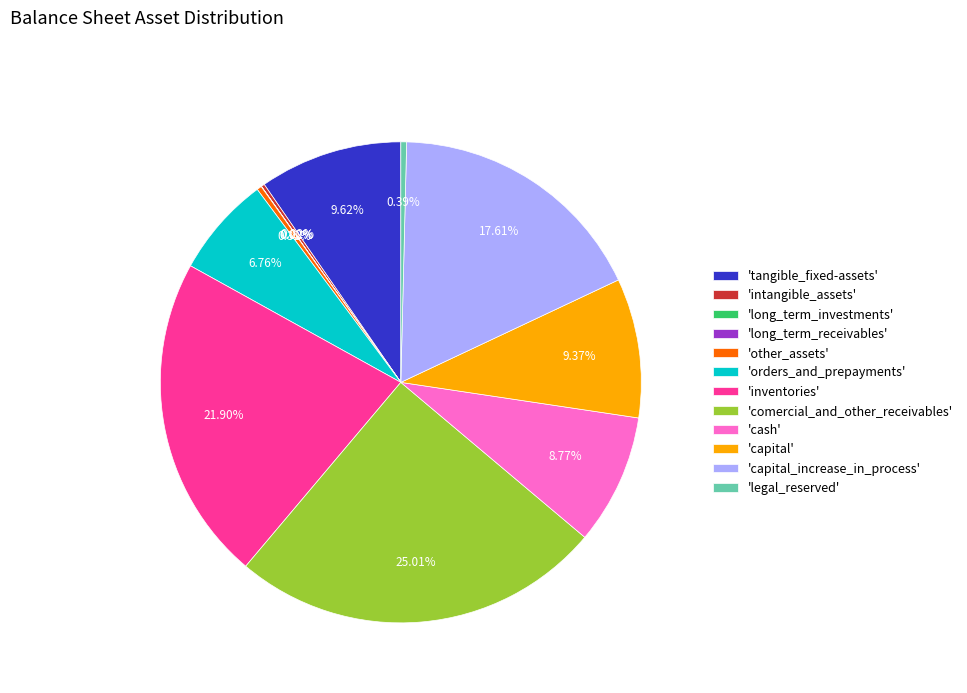

Which has a higher value, 'comercial_and_other_receivables' or 'capital'?

'comercial_and_other_receivables'